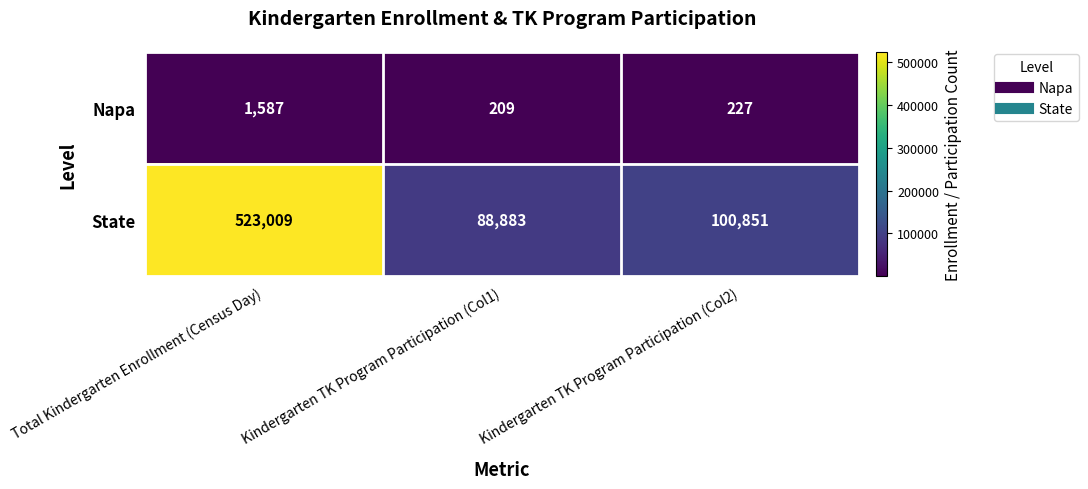

List the labels in order of State value, smallest first.

Kindergarten TK Program Participation (Col1), Kindergarten TK Program Participation (Col2), Total Kindergarten Enrollment (Census Day)